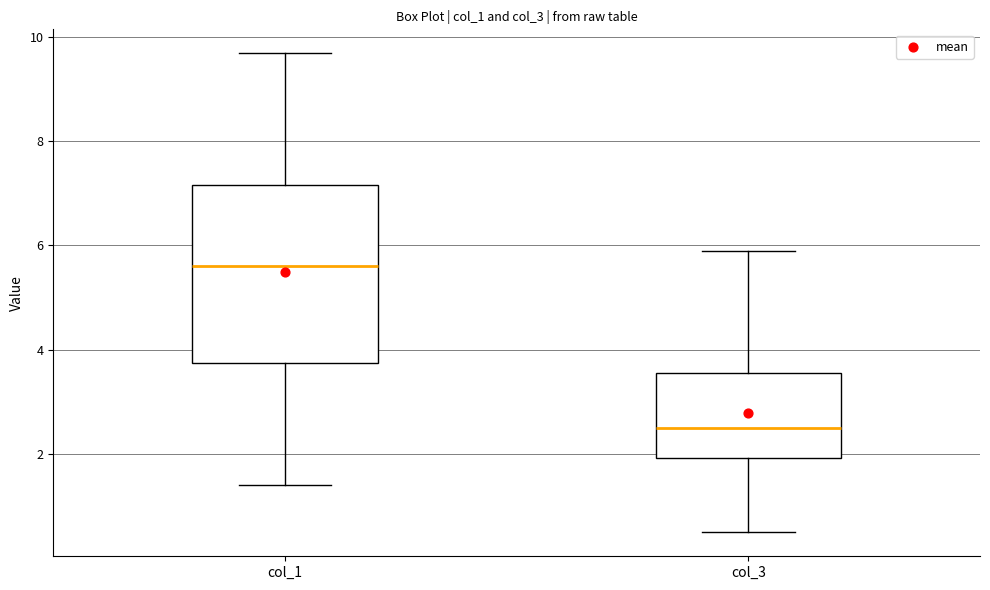

Which box is the tallest, from its lower edge to its upper edge?

col_1